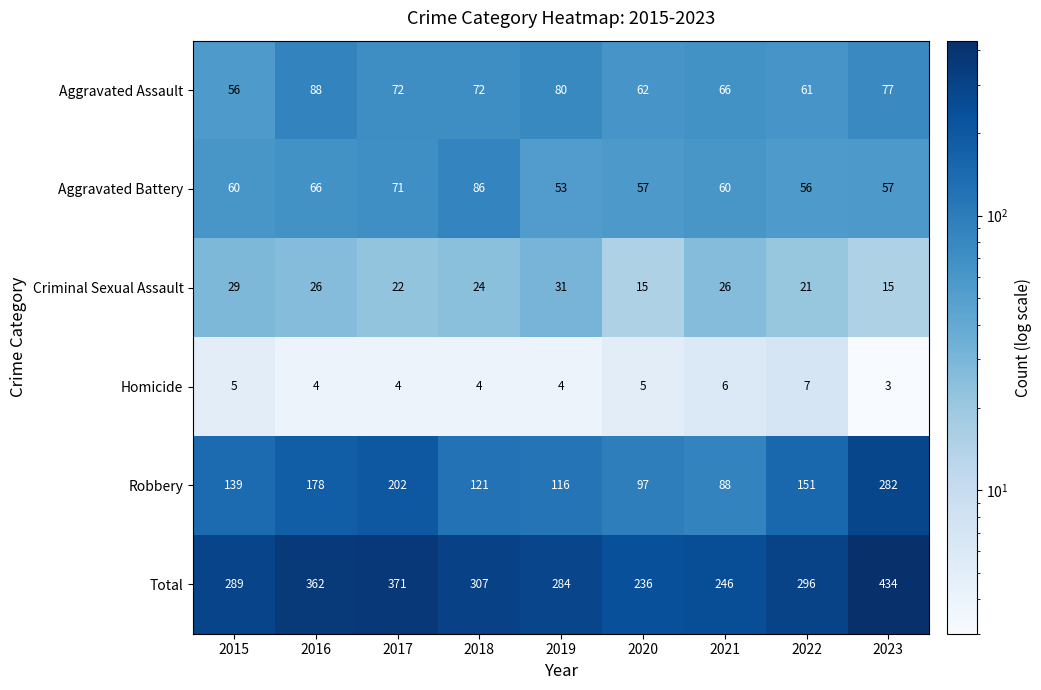

How many categories are shown in the chart?

9